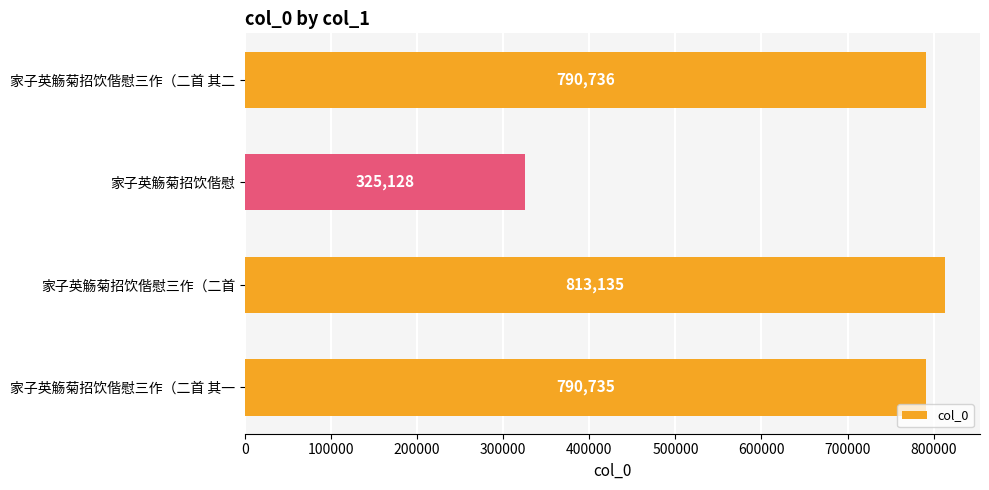

At which category does the chart reach its minimum across all series?

家子英觞菊招饮偕慰